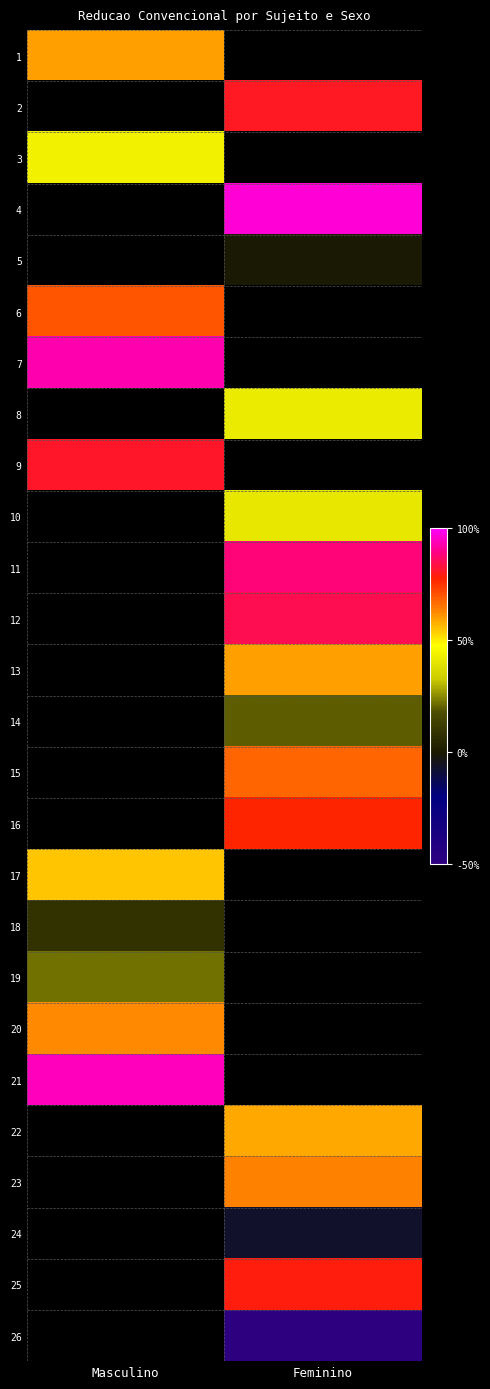

Rank the categories by 11 value from lowest to highest.

Masculino, Feminino